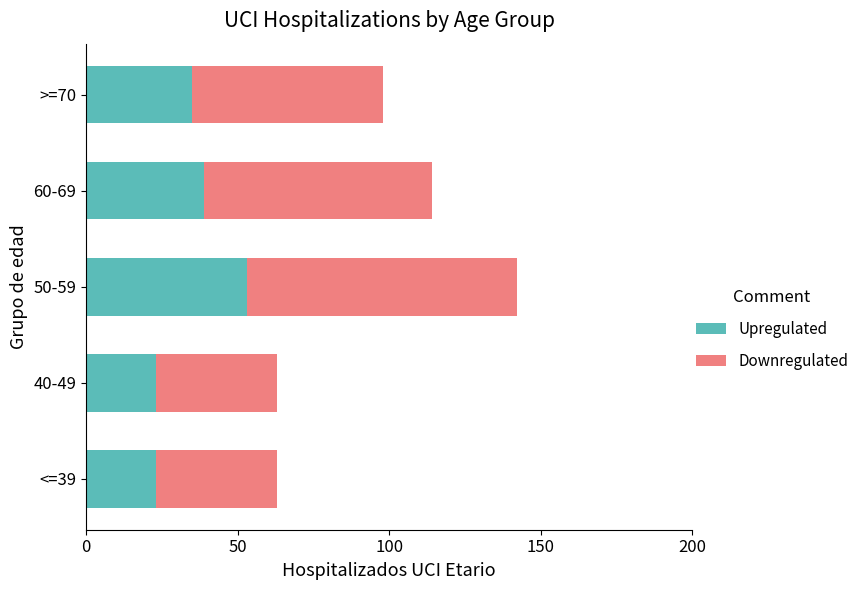

What are all the series names shown in the legend?

Upregulated, Downregulated